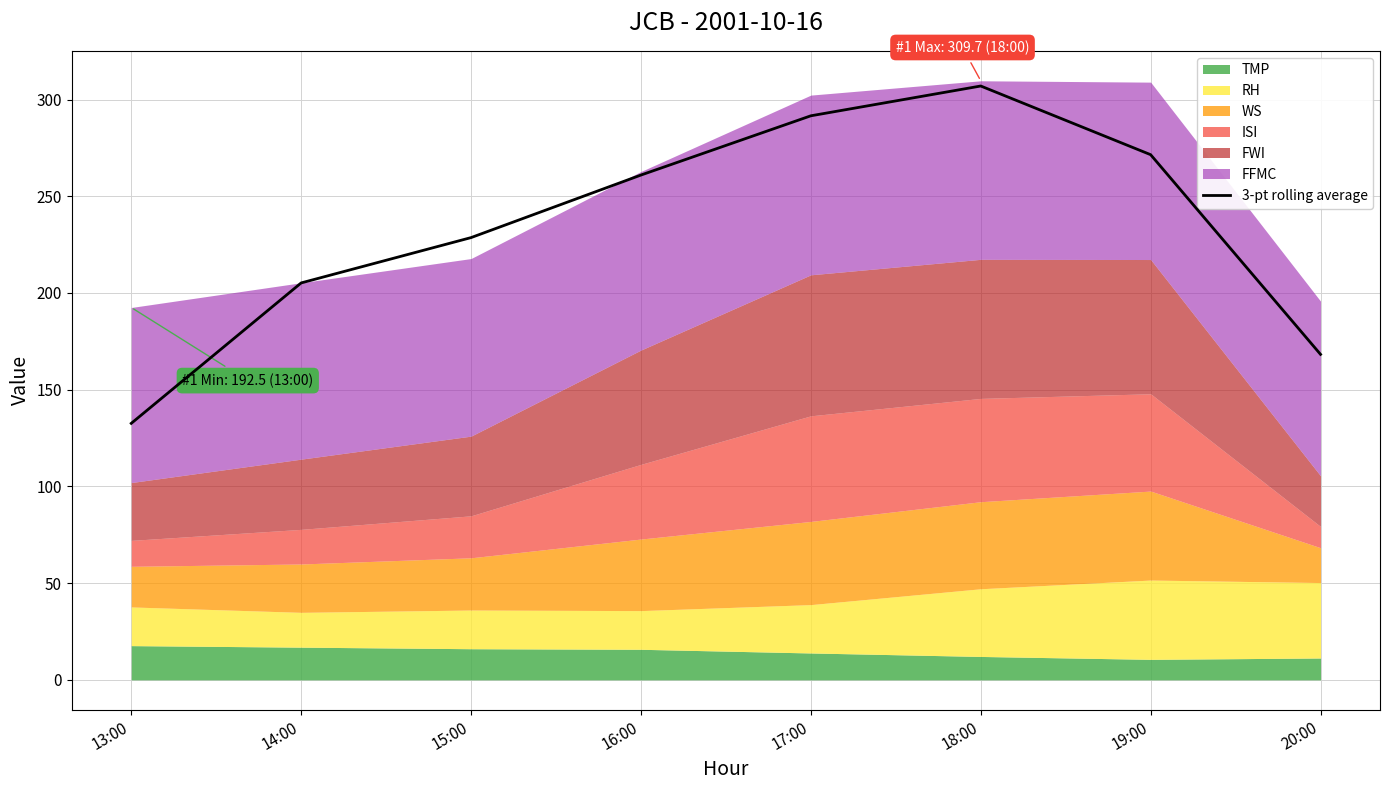

Where does the data first go above 260?

16:00